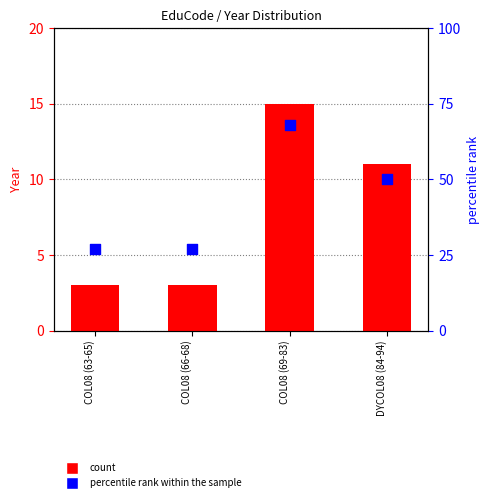

Which series reaches the minimum Y coordinate?

count